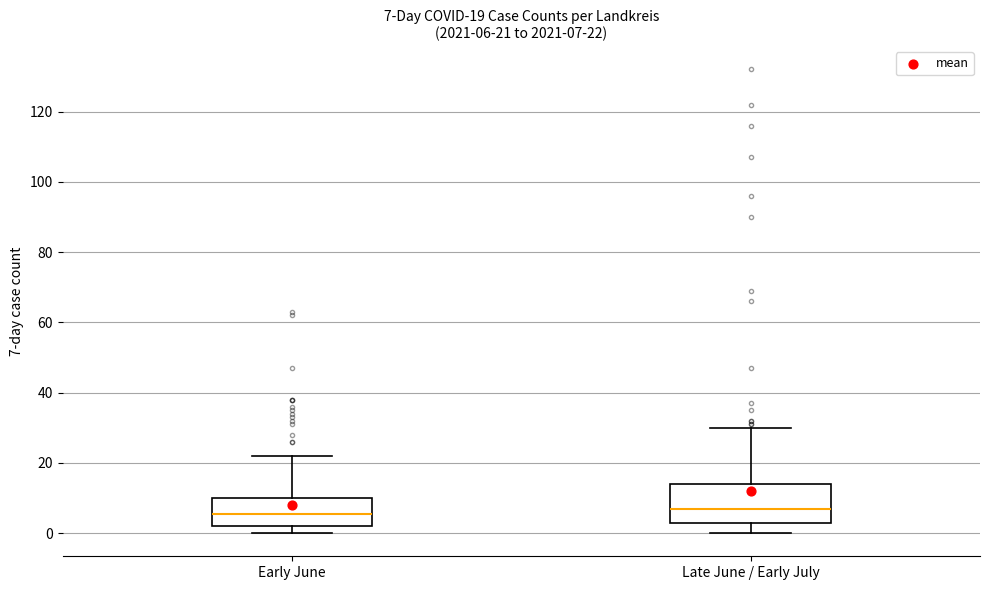

Which box is the tallest, from its lower edge to its upper edge?

Late June / Early July